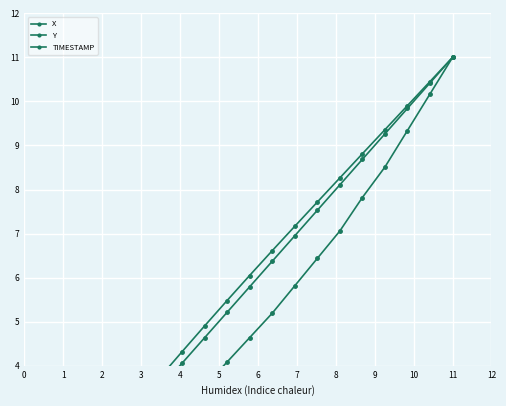

What is the difference between the highest and lowest values at 2?

0.6